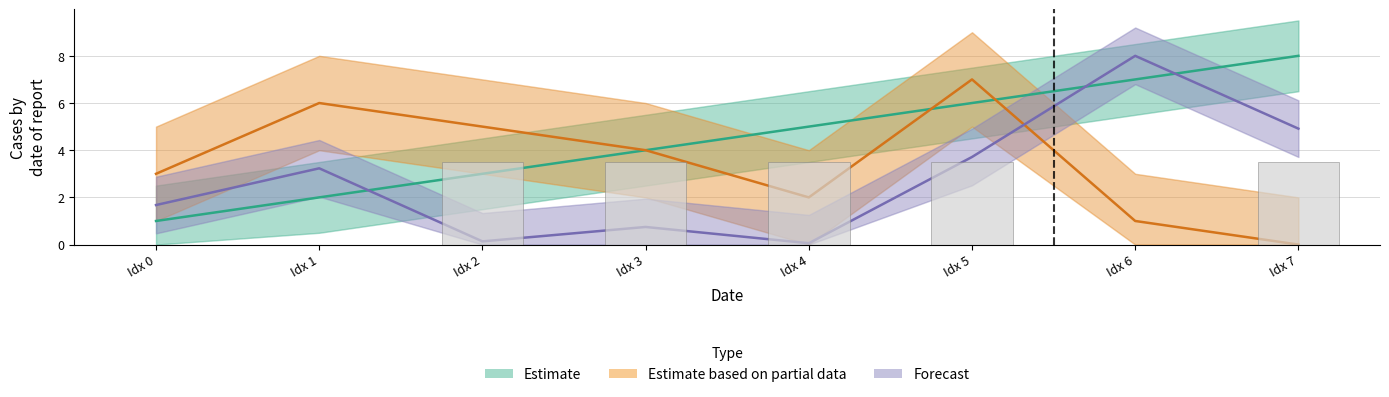

How many data points in testTrial are less than 4?

4